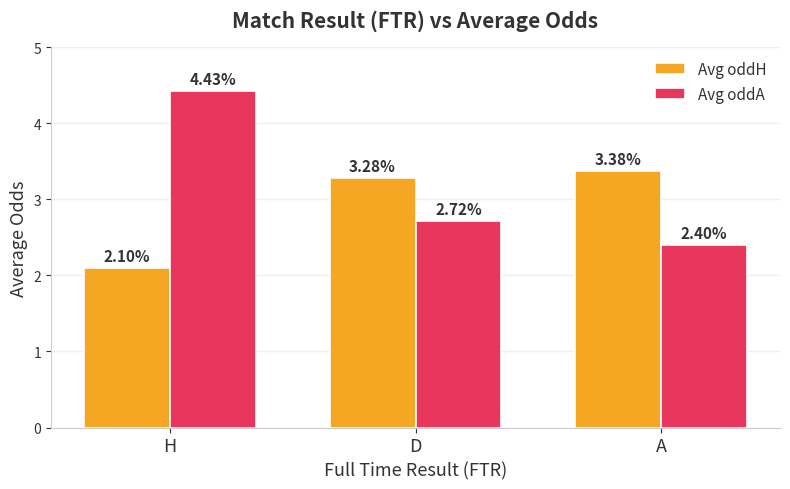

At which label does Avg oddA reach its minimum?

A